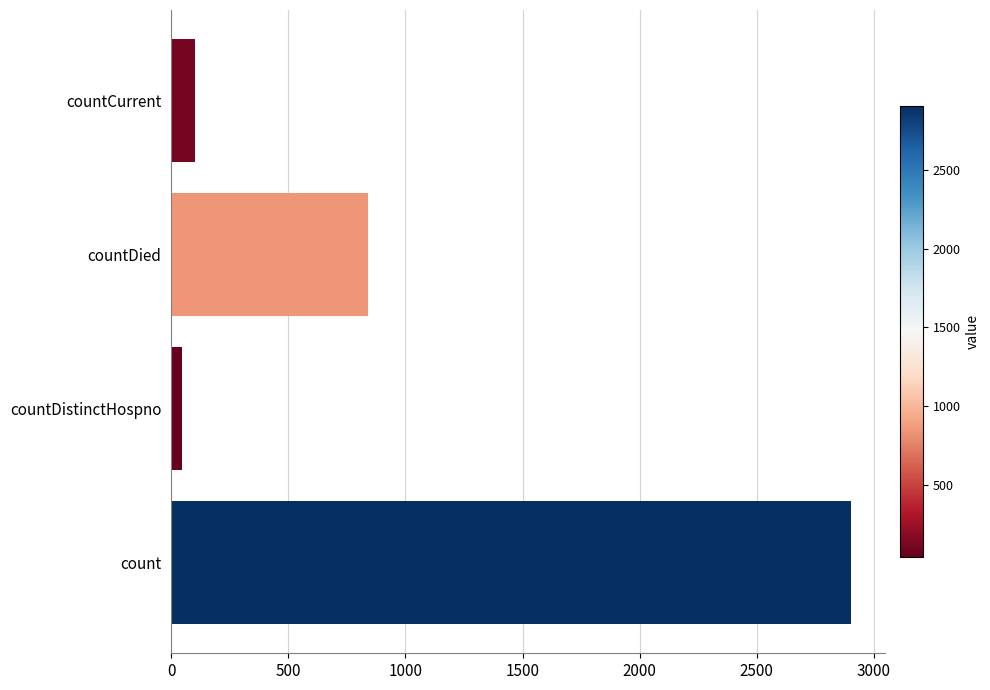

Is it true that the value at countCurrent is 103?

True